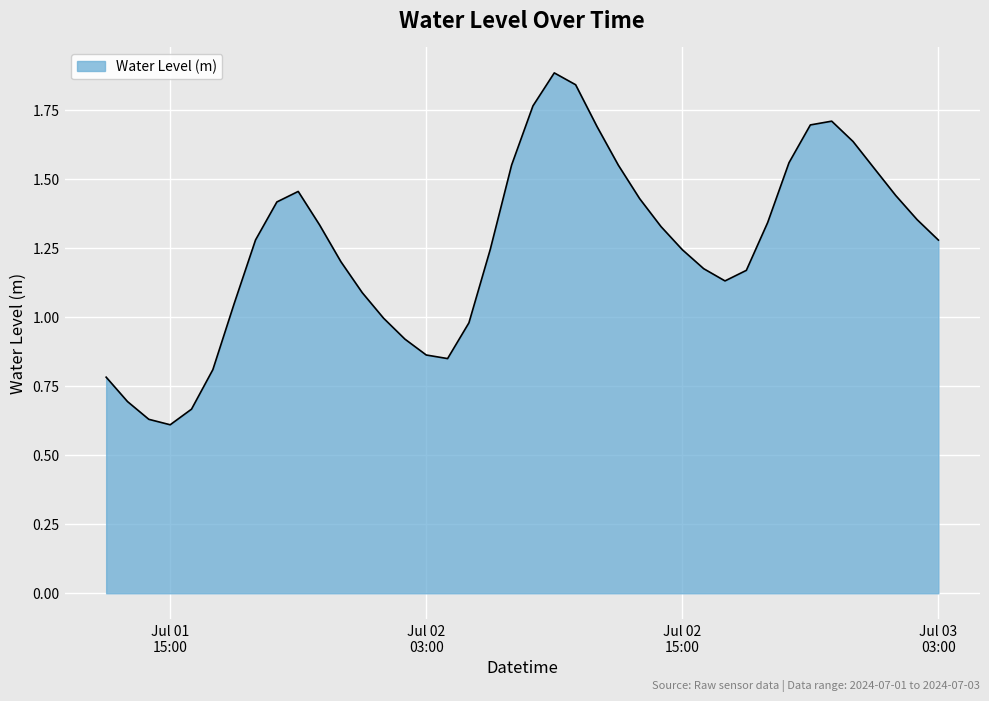

What is the maximum value shown in the chart?

1.9